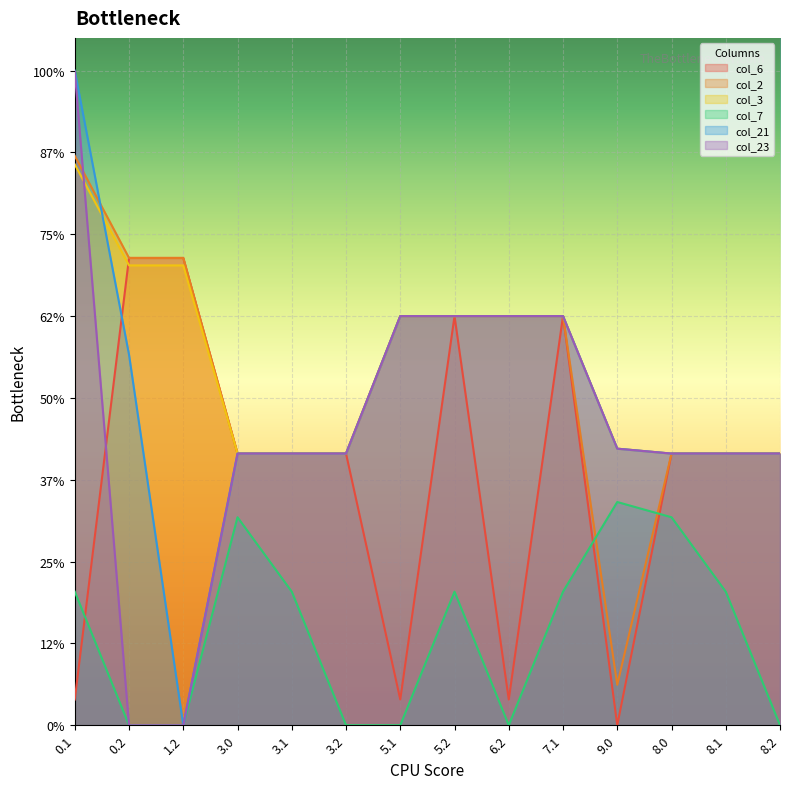

Between 6.2 and 7.1, which is larger?

7.1